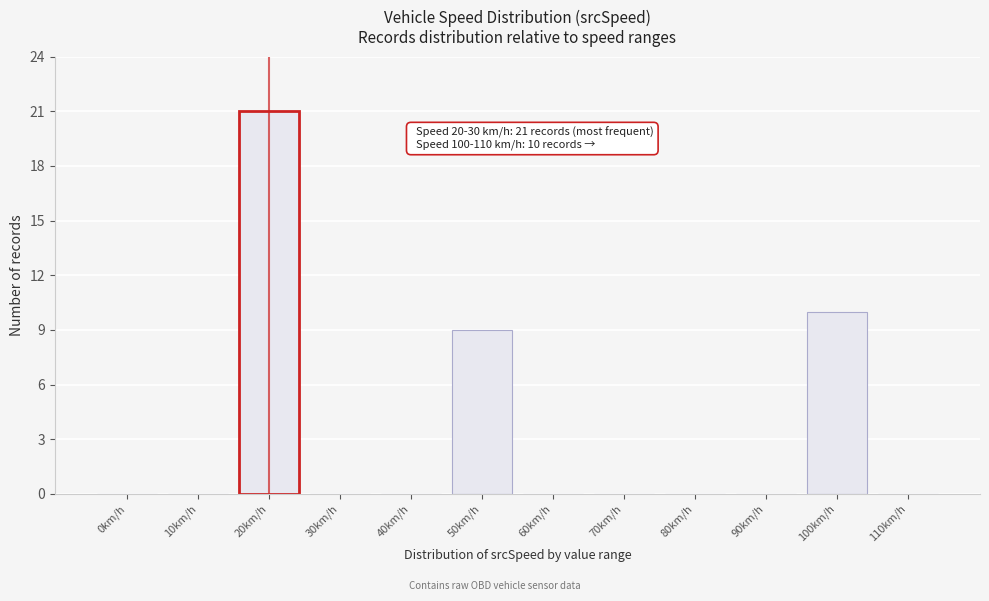

Reading left to right, extract all data points from this chart.

0km/h=0	10km/h=0	20km/h=21	30km/h=0	40km/h=0	50km/h=9	60km/h=0	70km/h=0	80km/h=0	90km/h=0	100km/h=10	110km/h=0